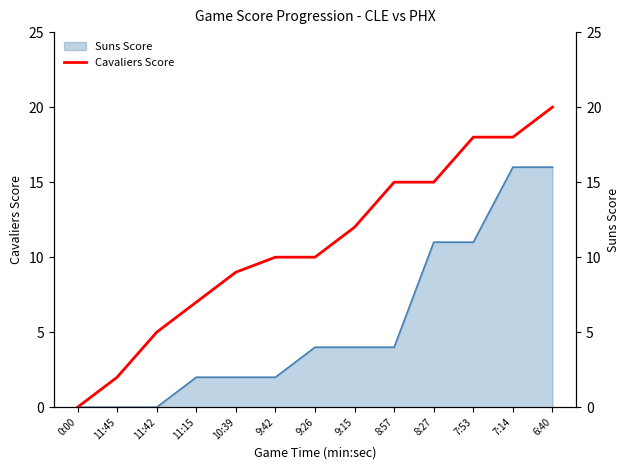

What is the label of the 3rd point from the left?

11:42